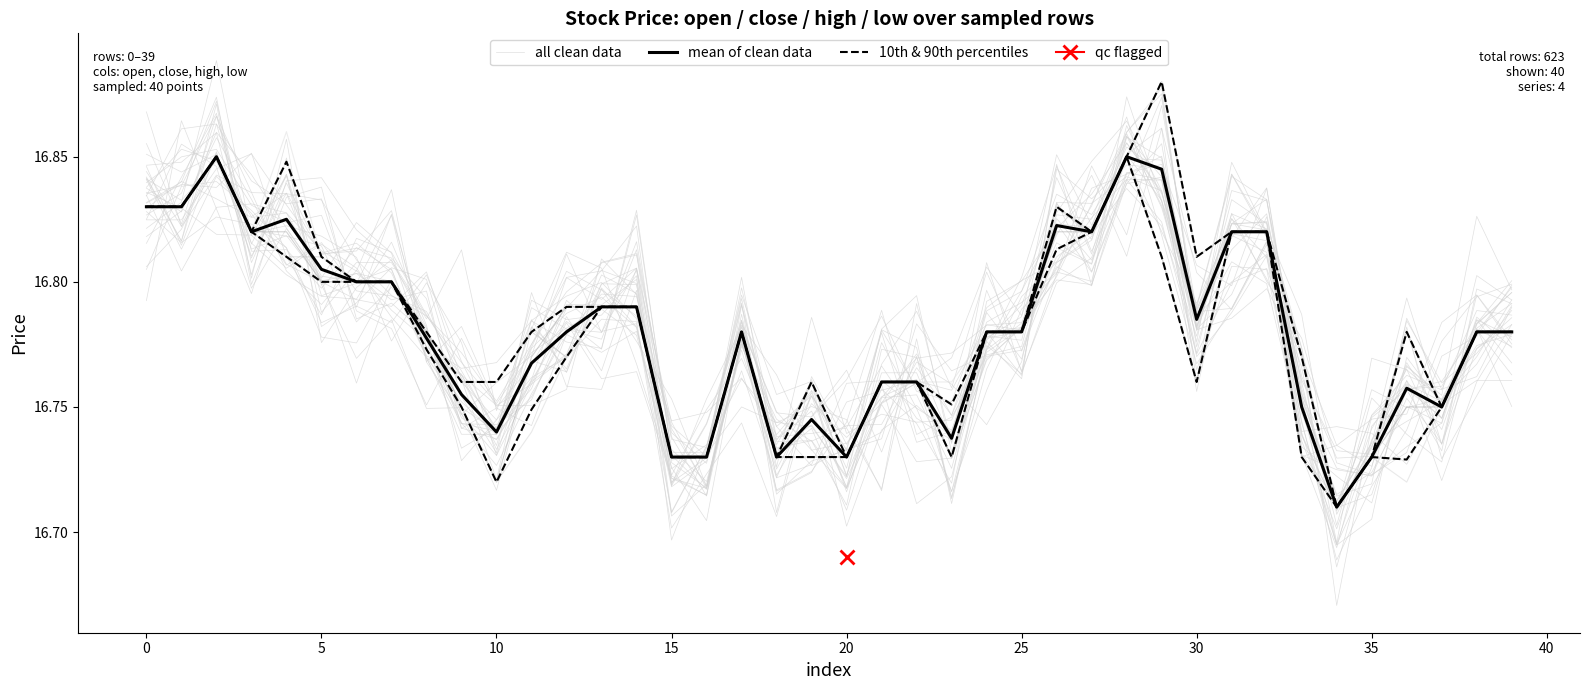

True or false: 10th & 90th percentiles and mean of clean data cross at least once.

False